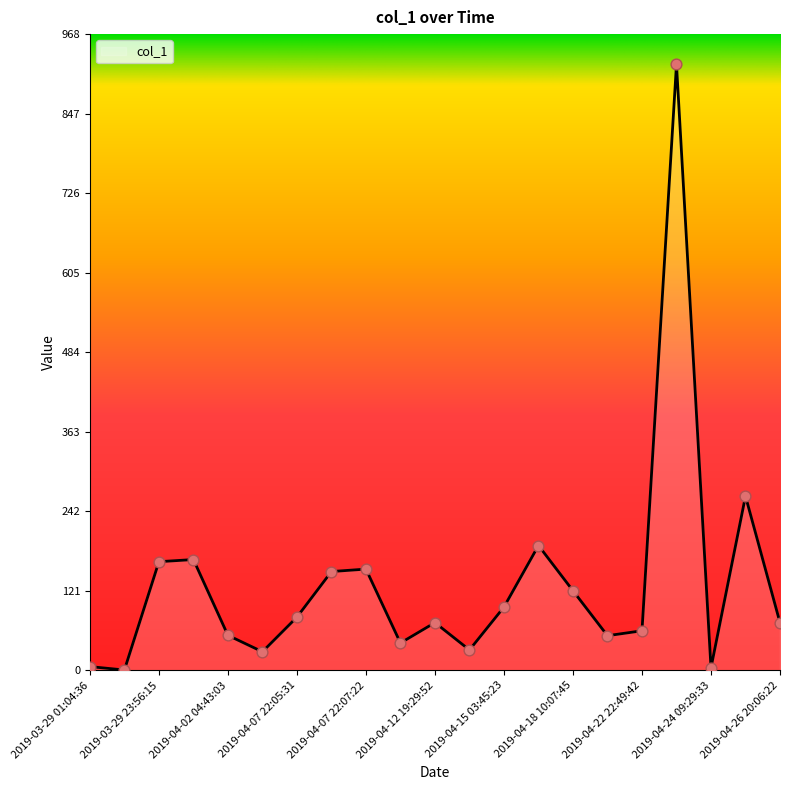

What is the difference between the maximum and minimum values?

921.5